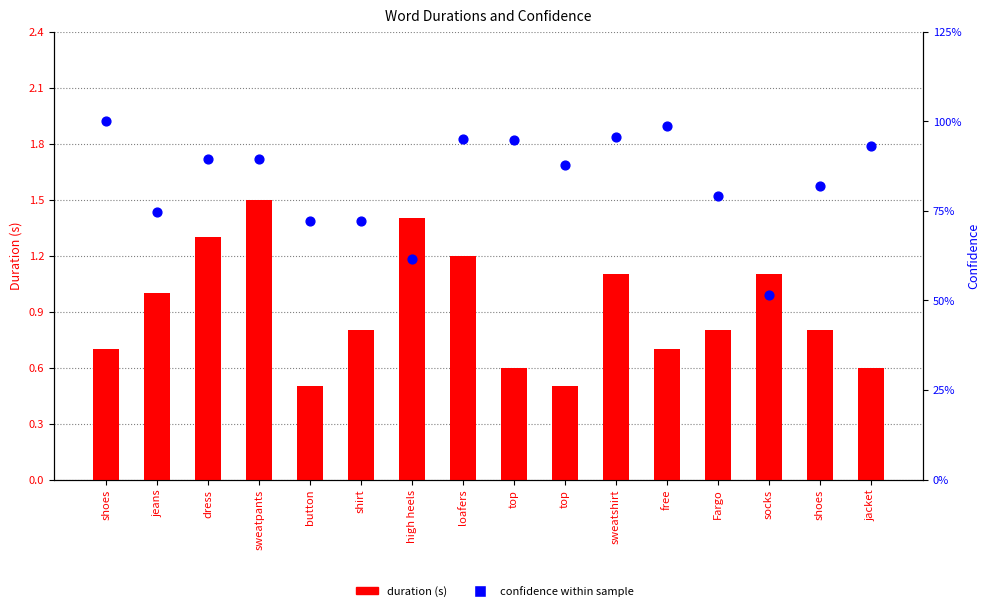

At which category is the sum across all series the highest?

sweatpants